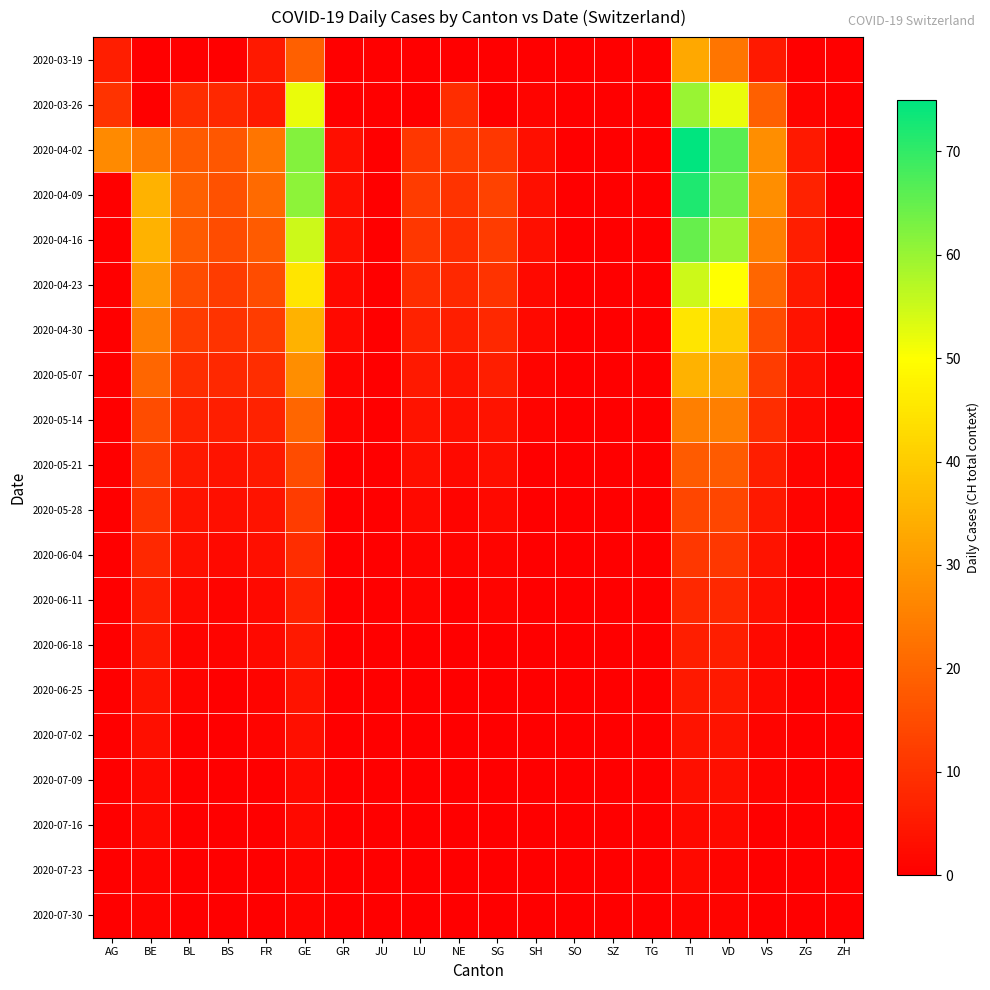

Which category has the lowest value across all series?

BE